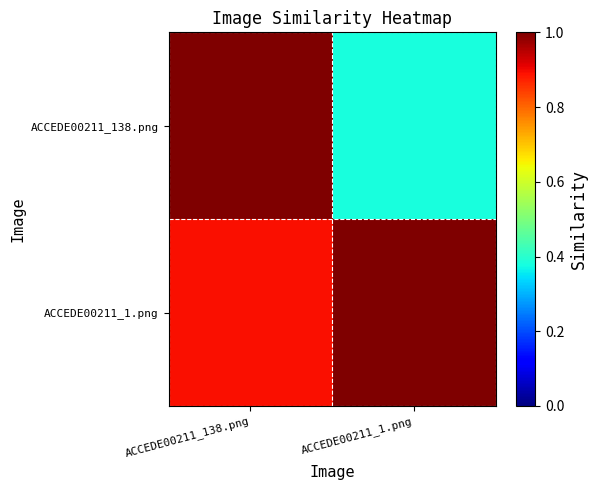

List the series in order of their peak value, highest first.

ACCEDE00211_138.png, ACCEDE00211_1.png